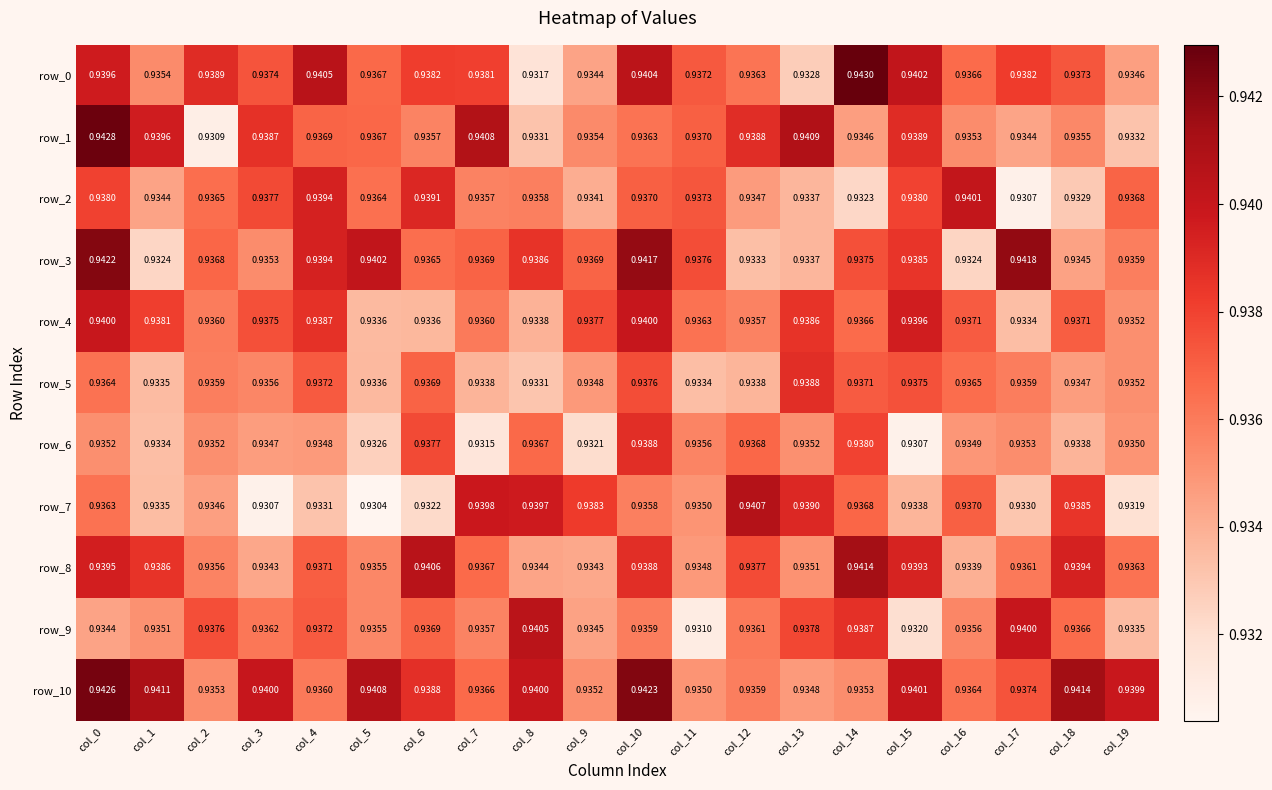

Between col_3 and col_9, which series saw the biggest shift?

row_7